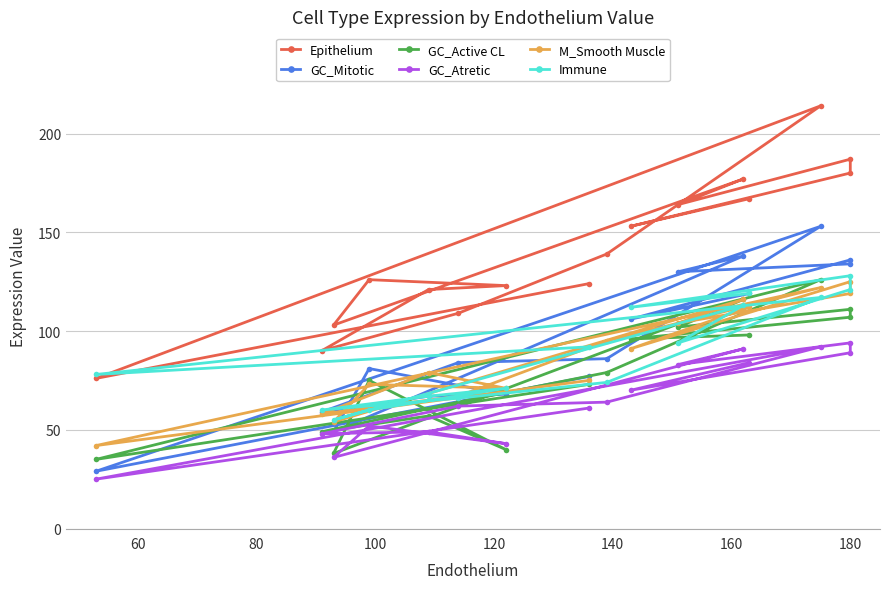

The Epithelium series shows 40 at 60. True or false?

False